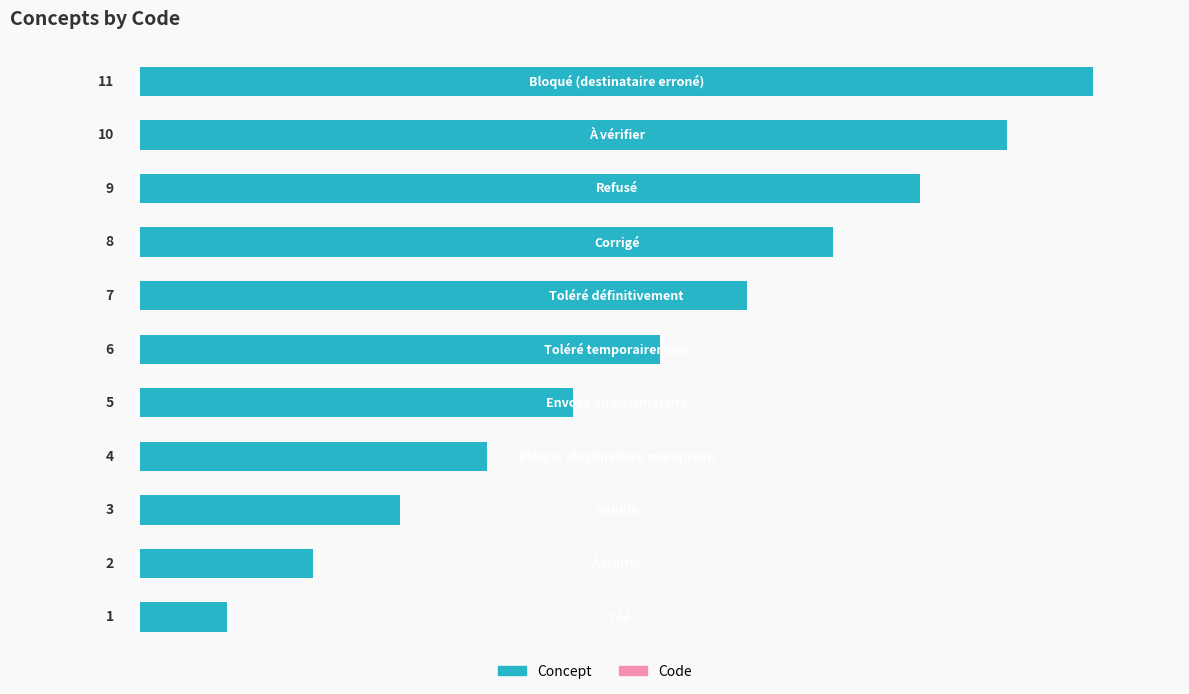

What is the average value?

6